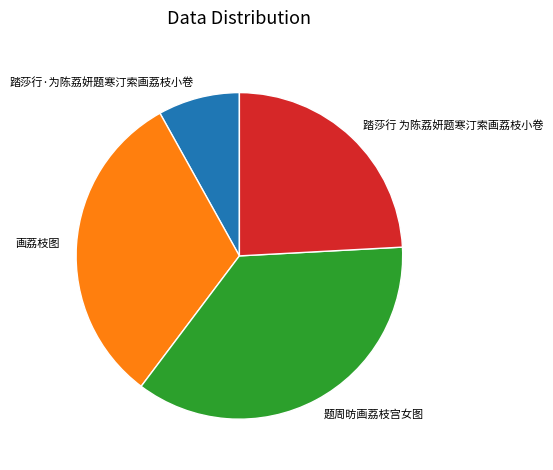

The 画荔枝图 slice represents 32% of the pie. True or false?

True